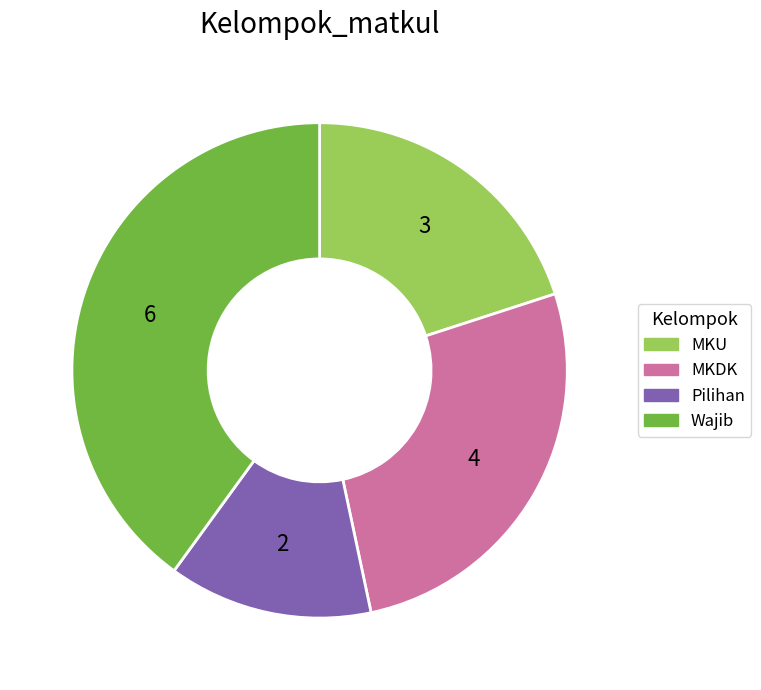

Approximately how many times larger is the value at Pilihan compared to Wajib?

0.3